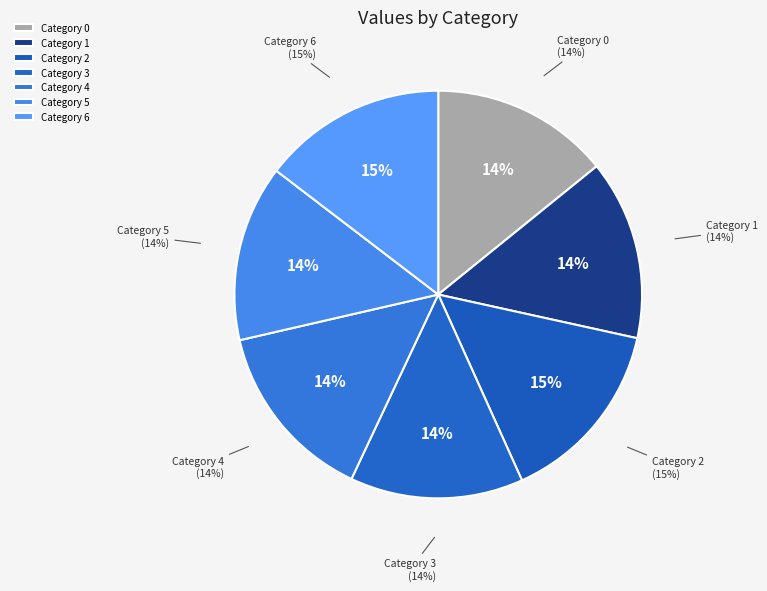

How many segments does this pie chart have?

7